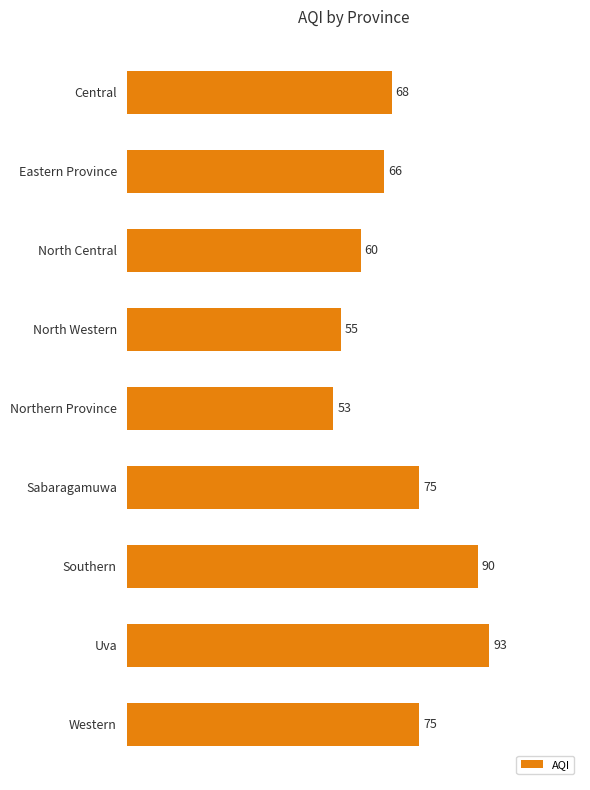

The chart shows a value of 40 at North Central. True or false?

False